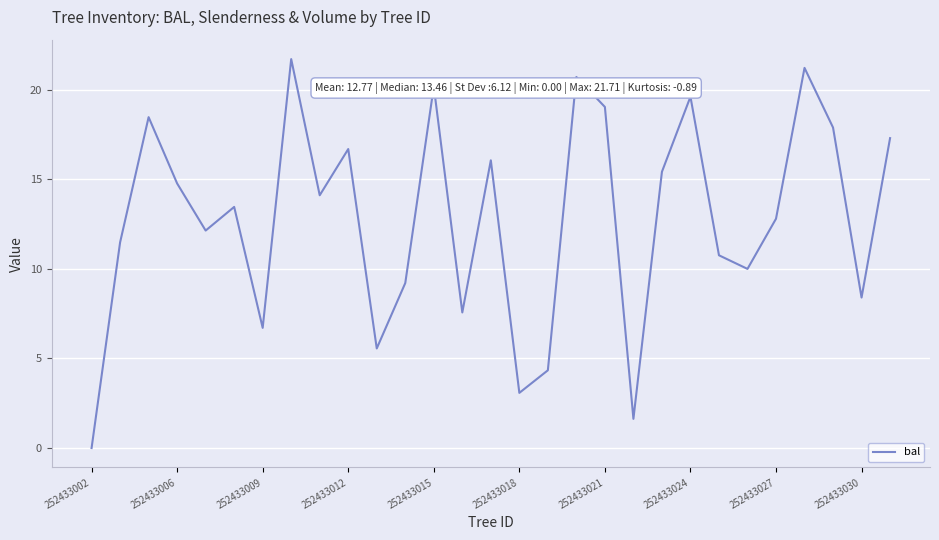

What is the maximum value shown in the chart?

21.7